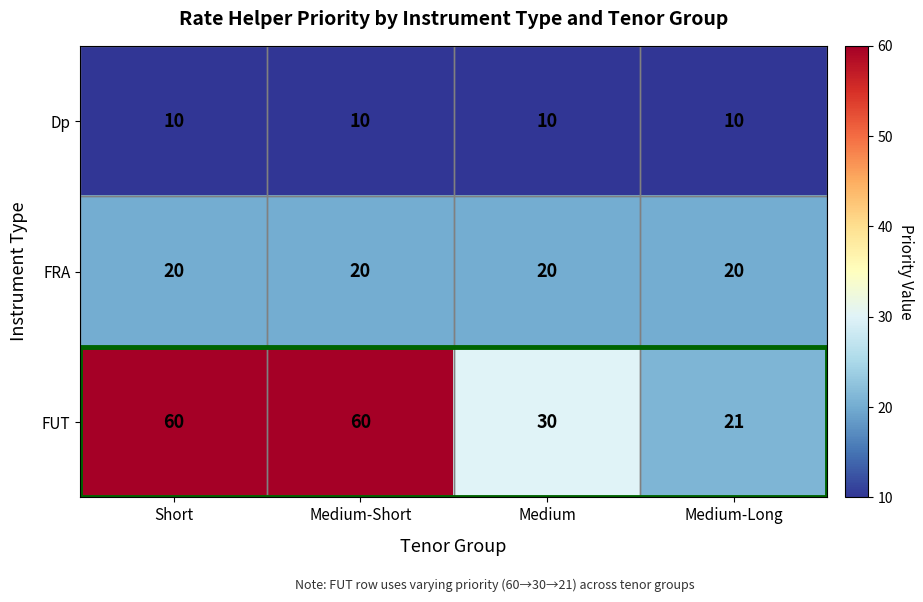

What is the difference between the highest and lowest values at Short?

50